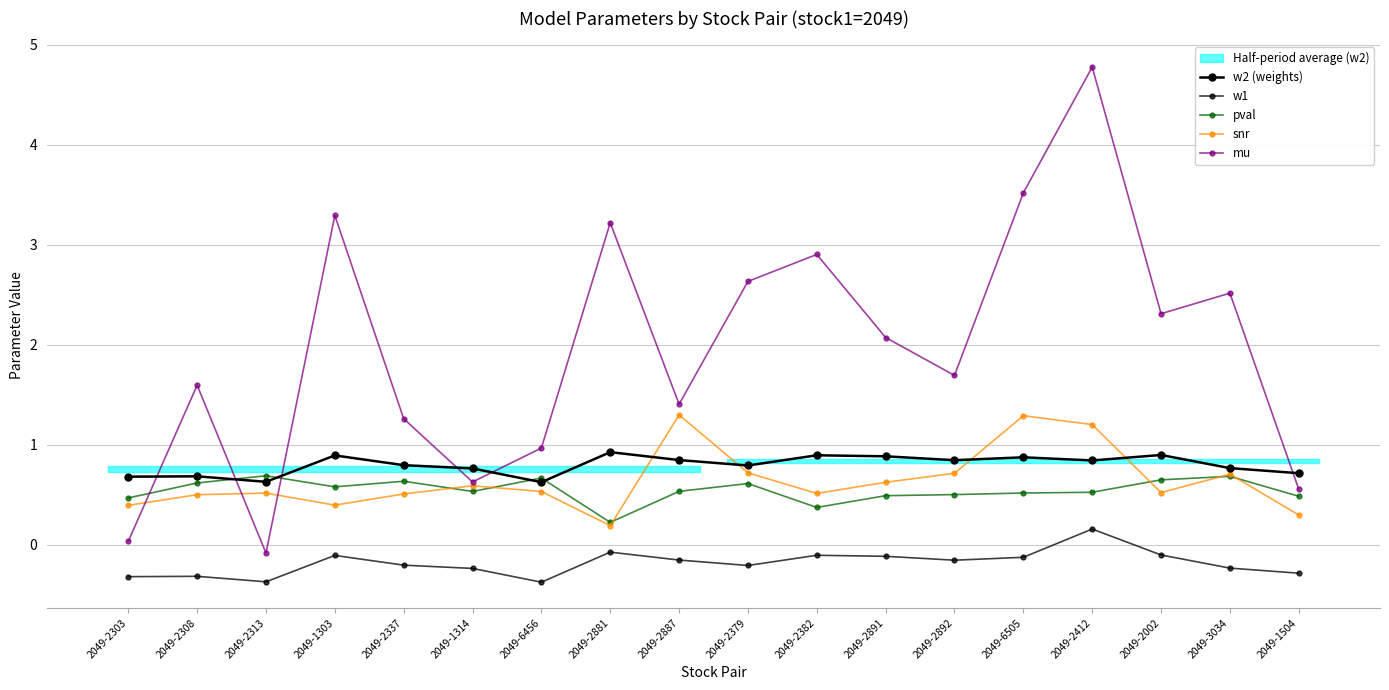

How many values in the w1 series exceed 0?

1